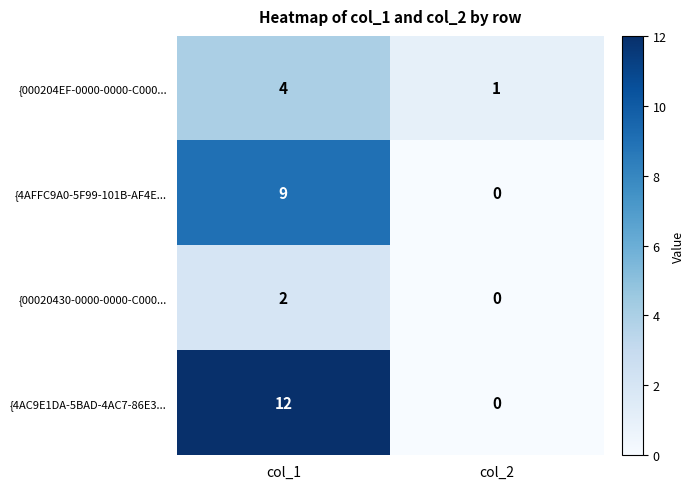

Reading left to right, what are all the values shown in this chart?

{000204EF-0000-0000-C000...: col_1=4	col_2=1
{4AFFC9A0-5F99-101B-AF4E...: col_1=9	col_2=0
{00020430-0000-0000-C000...: col_1=2	col_2=0
{4AC9E1DA-5BAD-4AC7-86E3...: col_1=12	col_2=0